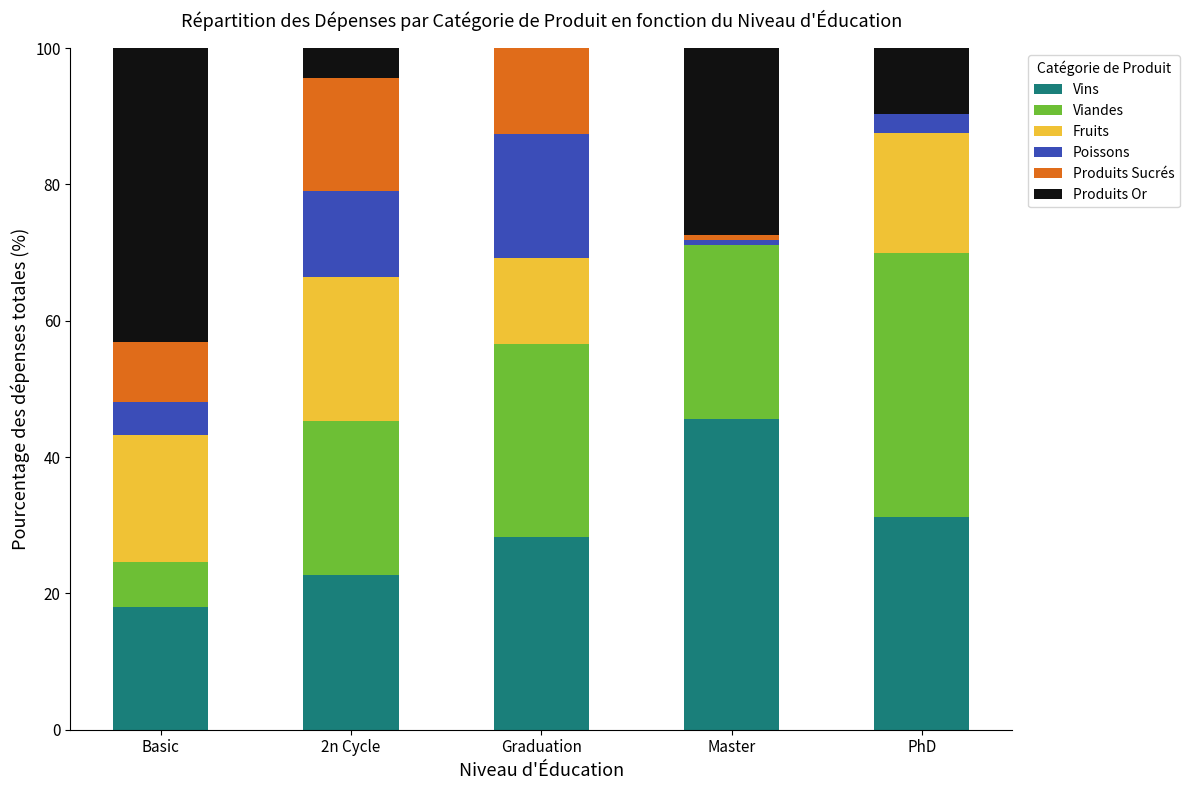

What is the total value across all series at Graduation?

100.0